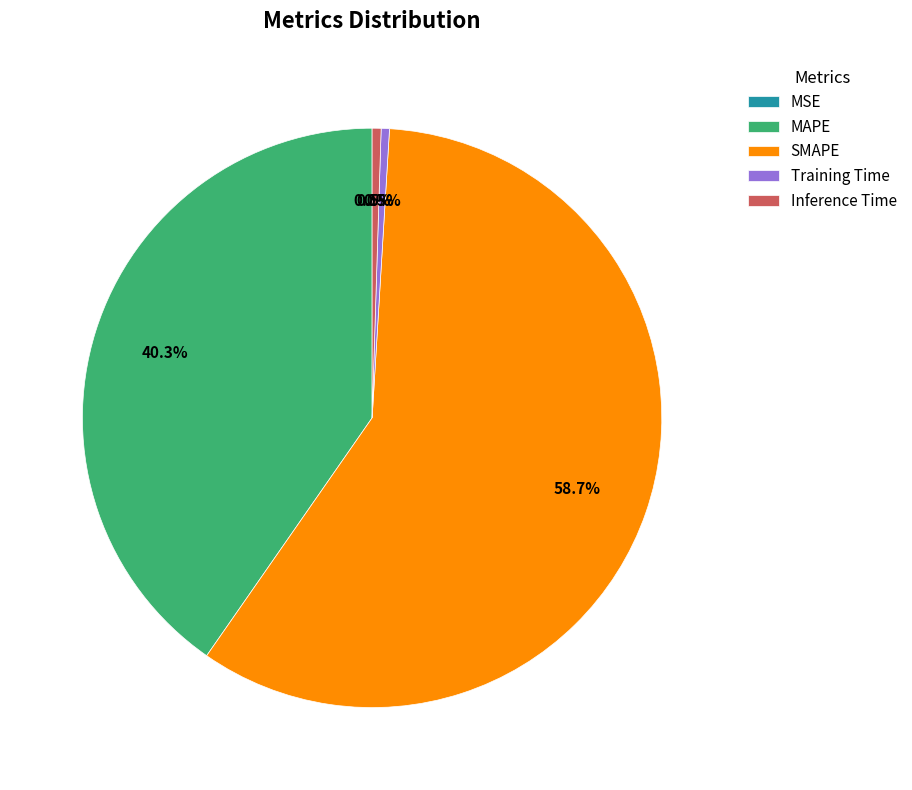

Which slice is the largest?

SMAPE